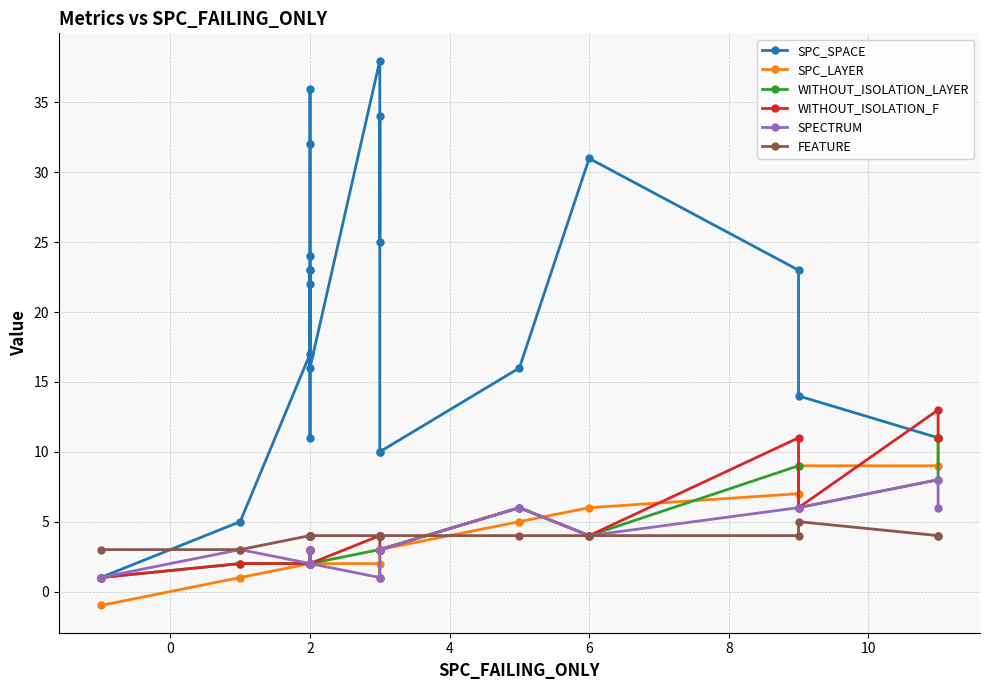

What are all the series names shown in the legend?

SPC_SPACE, SPC_LAYER, WITHOUT_ISOLATION_LAYER, WITHOUT_ISOLATION_F, SPECTRUM, FEATURE